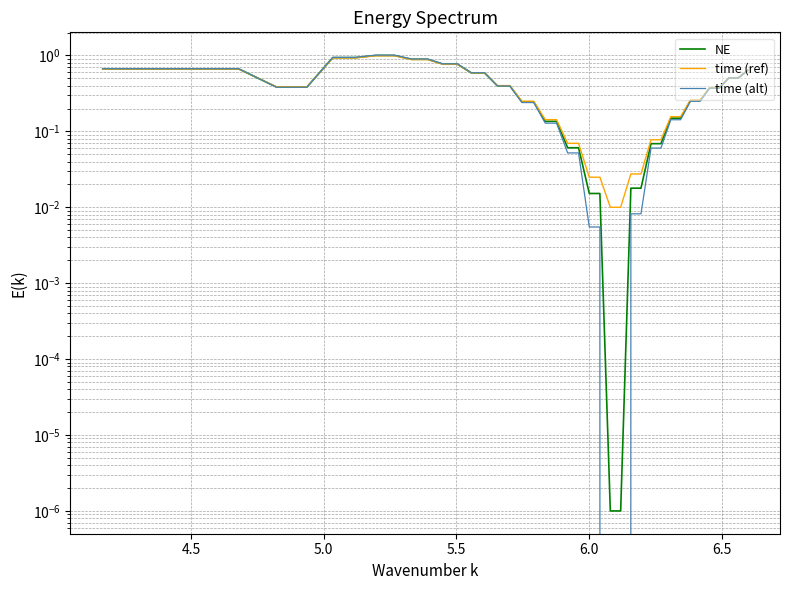

Is it true that time (alt) equals 0.6 at 15?

False